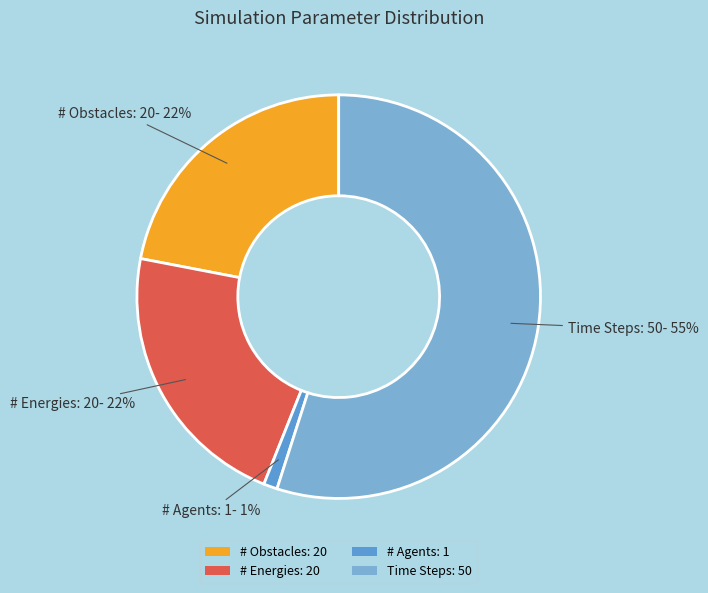

Count the number of slices in the pie.

4